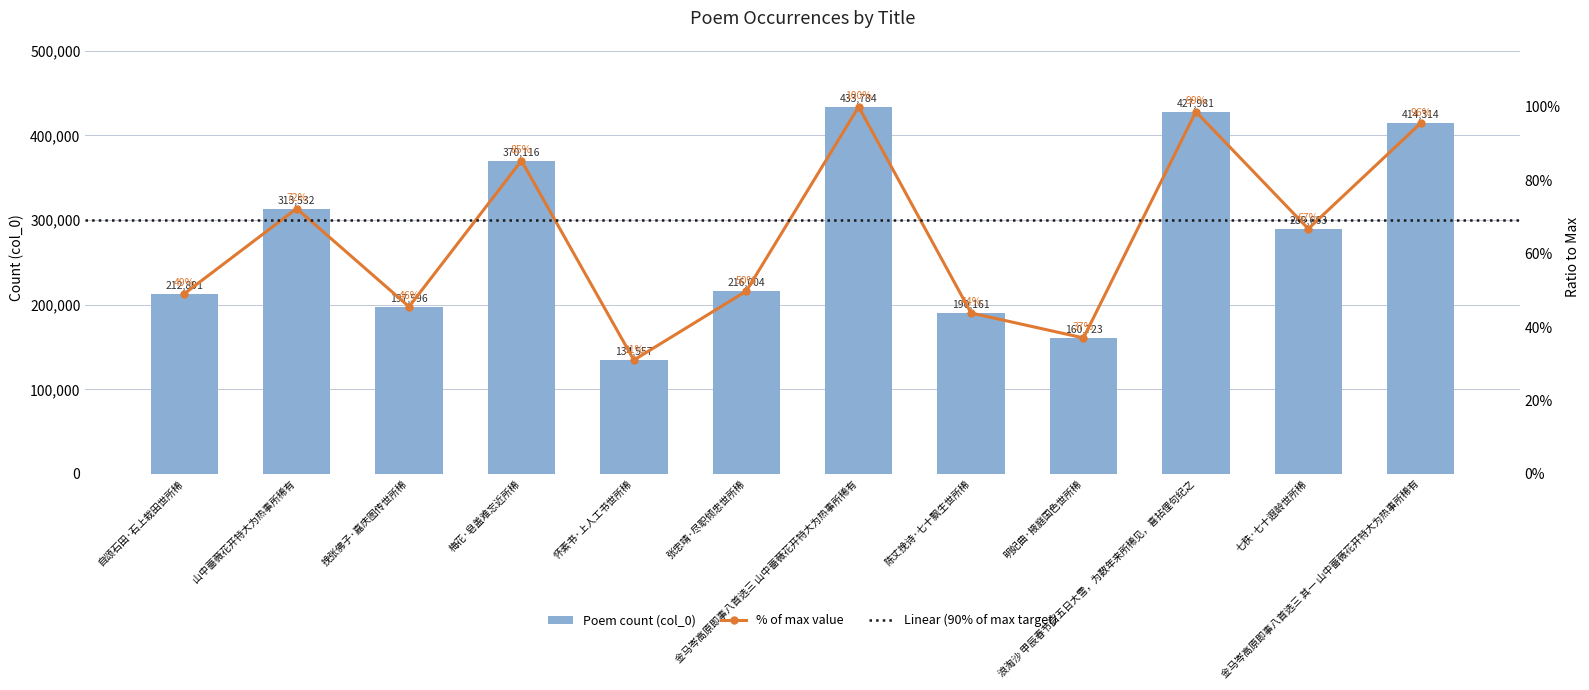

How many bars are there in total?

12